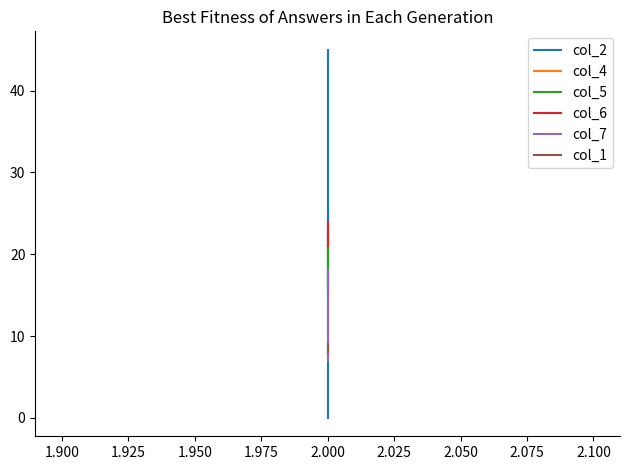

How many lines are shown in the chart?

6